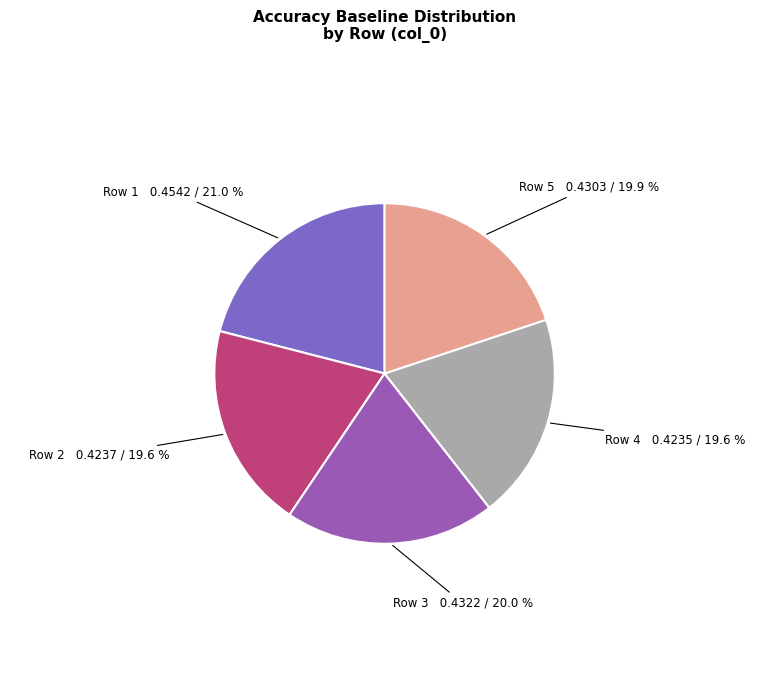

Is it true that Row 5 is 32% of the pie?

False